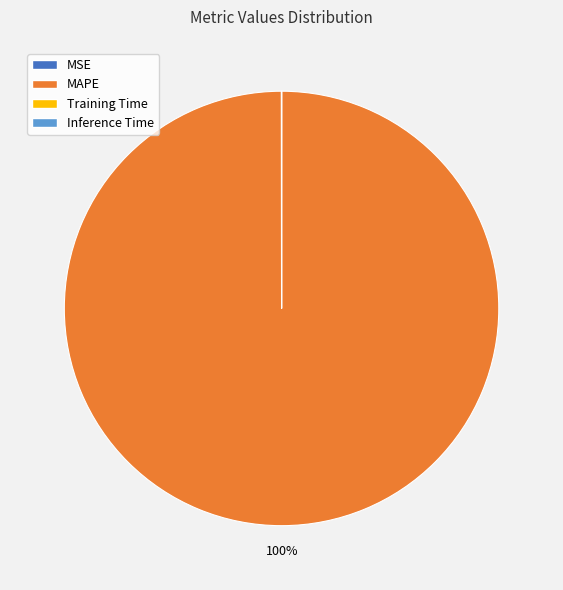

Which category has the biggest portion of the pie?

MAPE